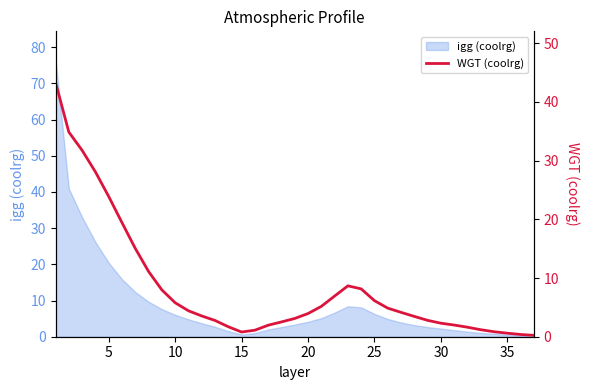

What is the maximum value for igg (coolrg)?

76.7